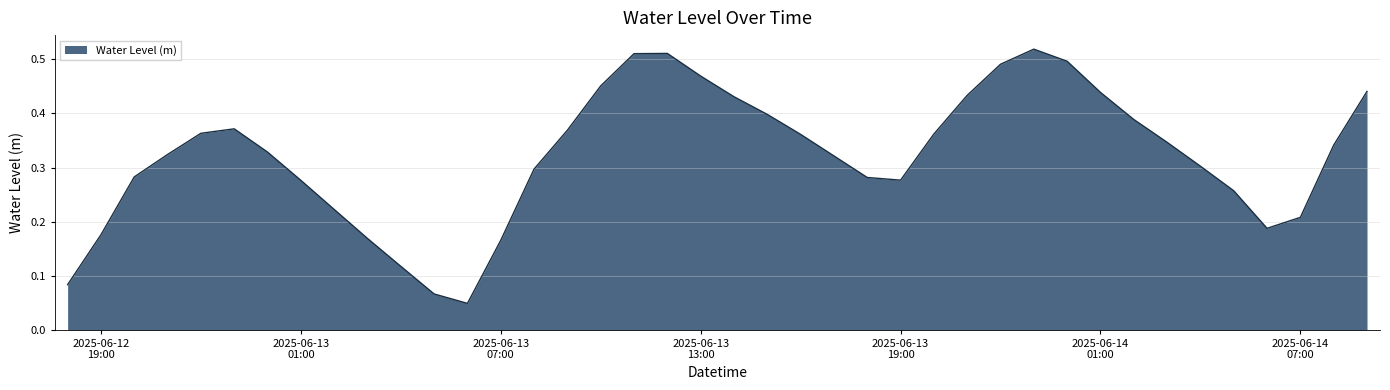

Does the chart have visible grid lines?

Yes